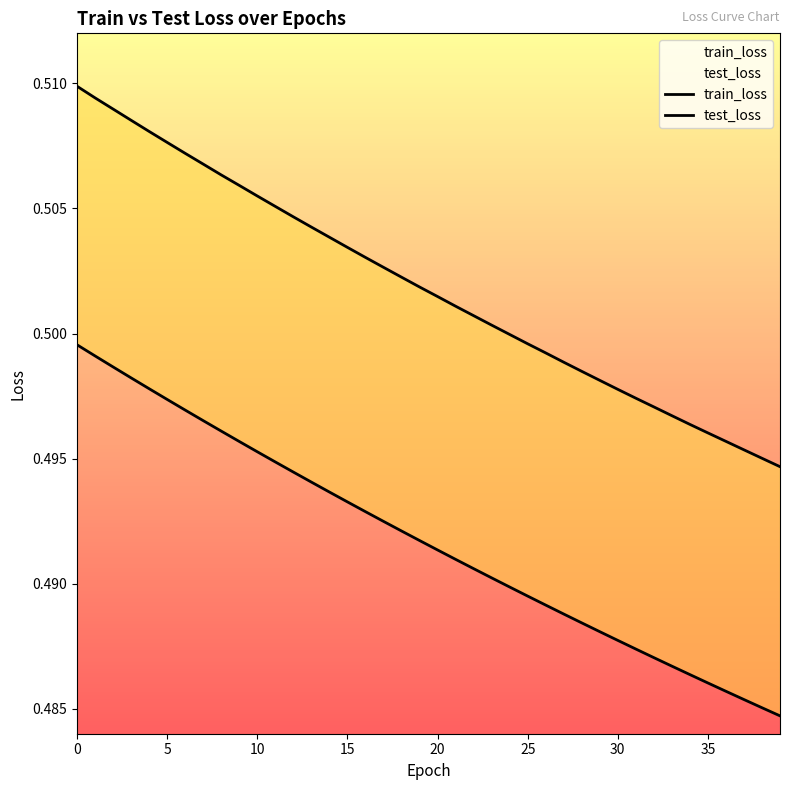

Which series has the widest spread of values?

test_loss